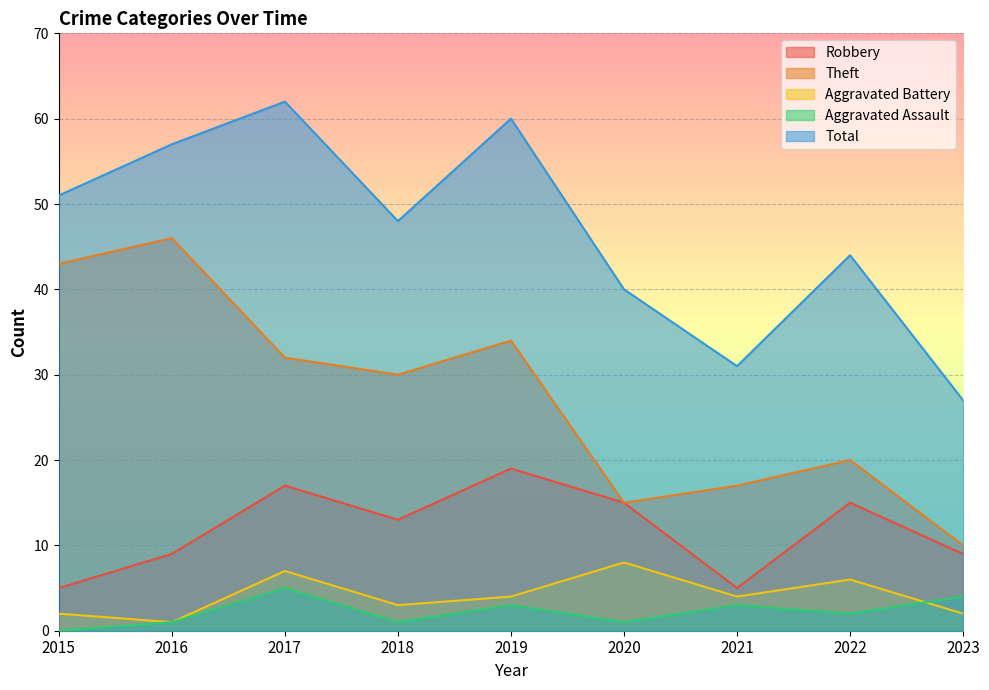

How many lines are shown in the chart?

5